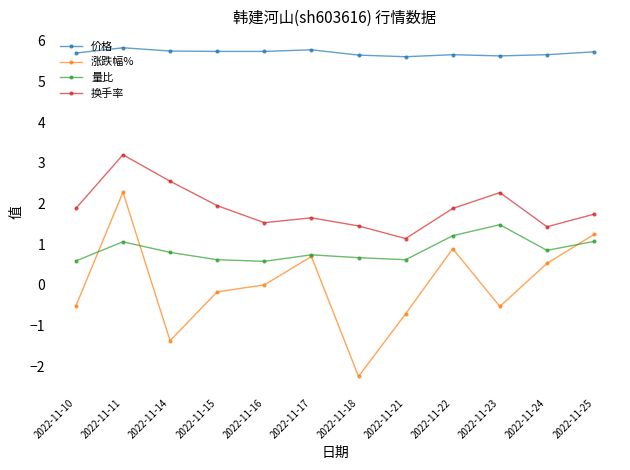

Which series has the largest total across all categories?

价格